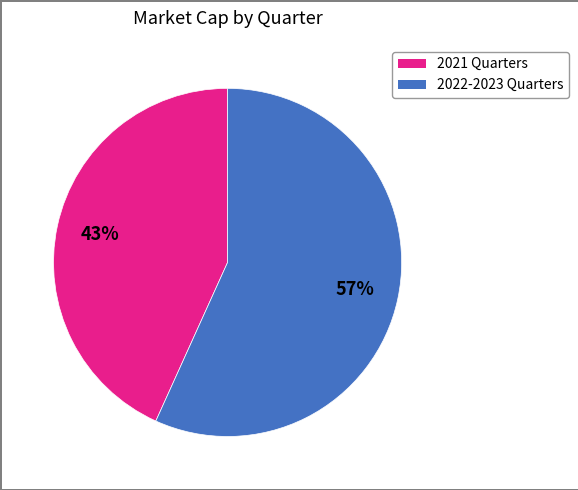

To the nearest percent, what is the average slice percentage?

50%